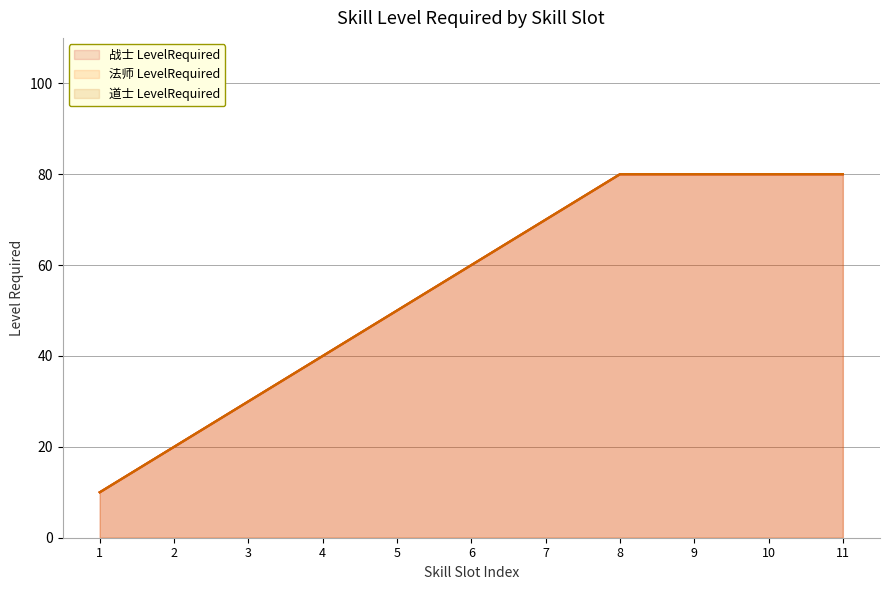

True or false: 法师 LevelRequired has more than 0 interior local peaks.

False